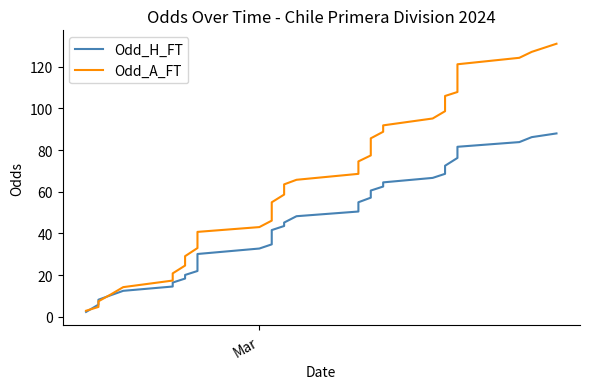

The Odd_H_FT series shows 4.6 at 2. True or false?

False